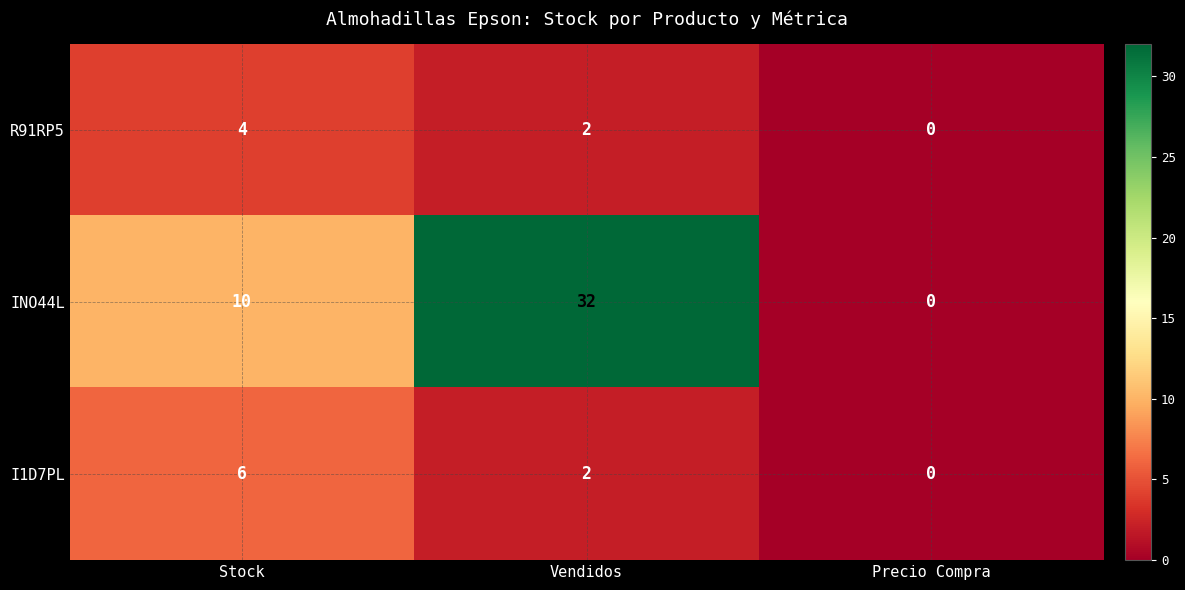

How many categories are shown in the chart?

3